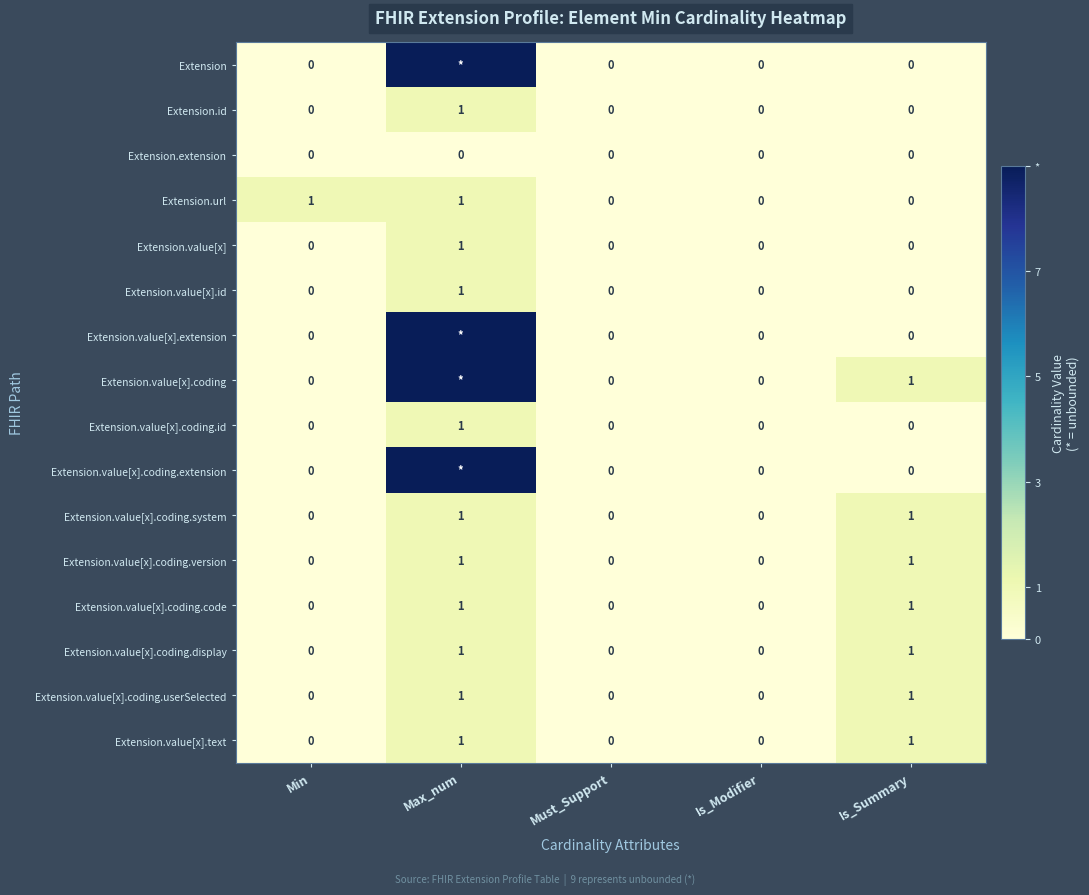

The value of Extension.value[x].coding.code at Min is 1. True or false?

False